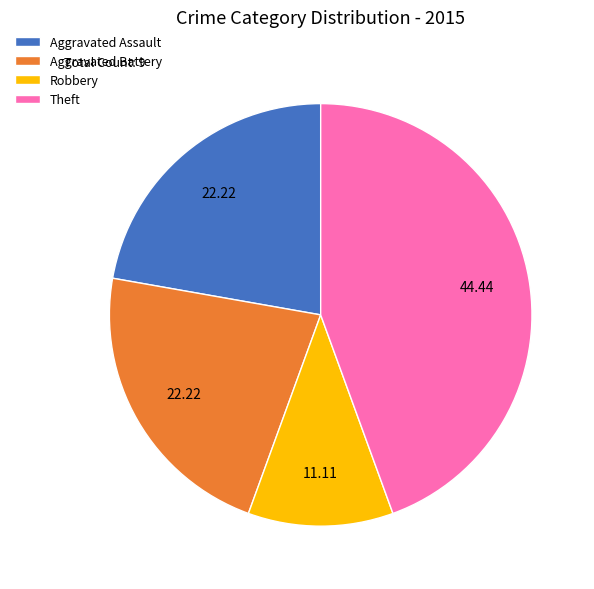

Is there any slice that represents more than half of the pie?

No